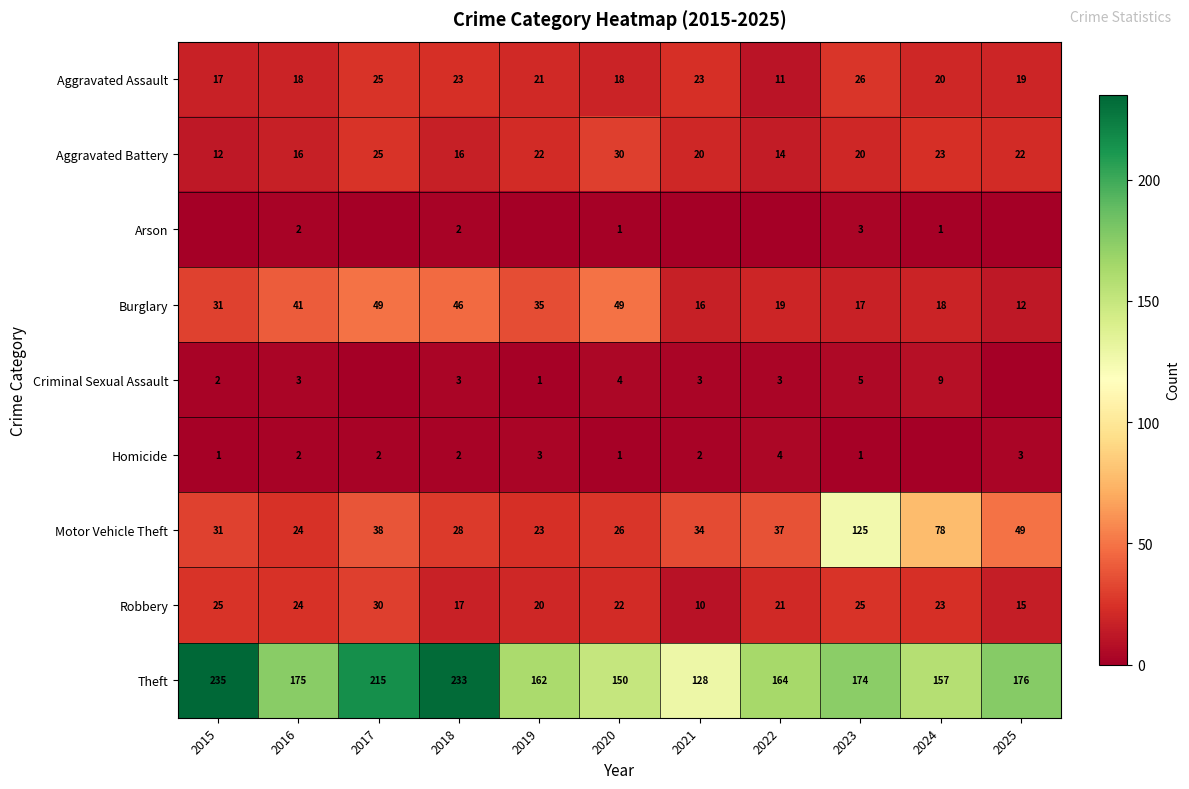

Is the value of Robbery at 2022 greater than the value of Homicide at 2018?

Yes